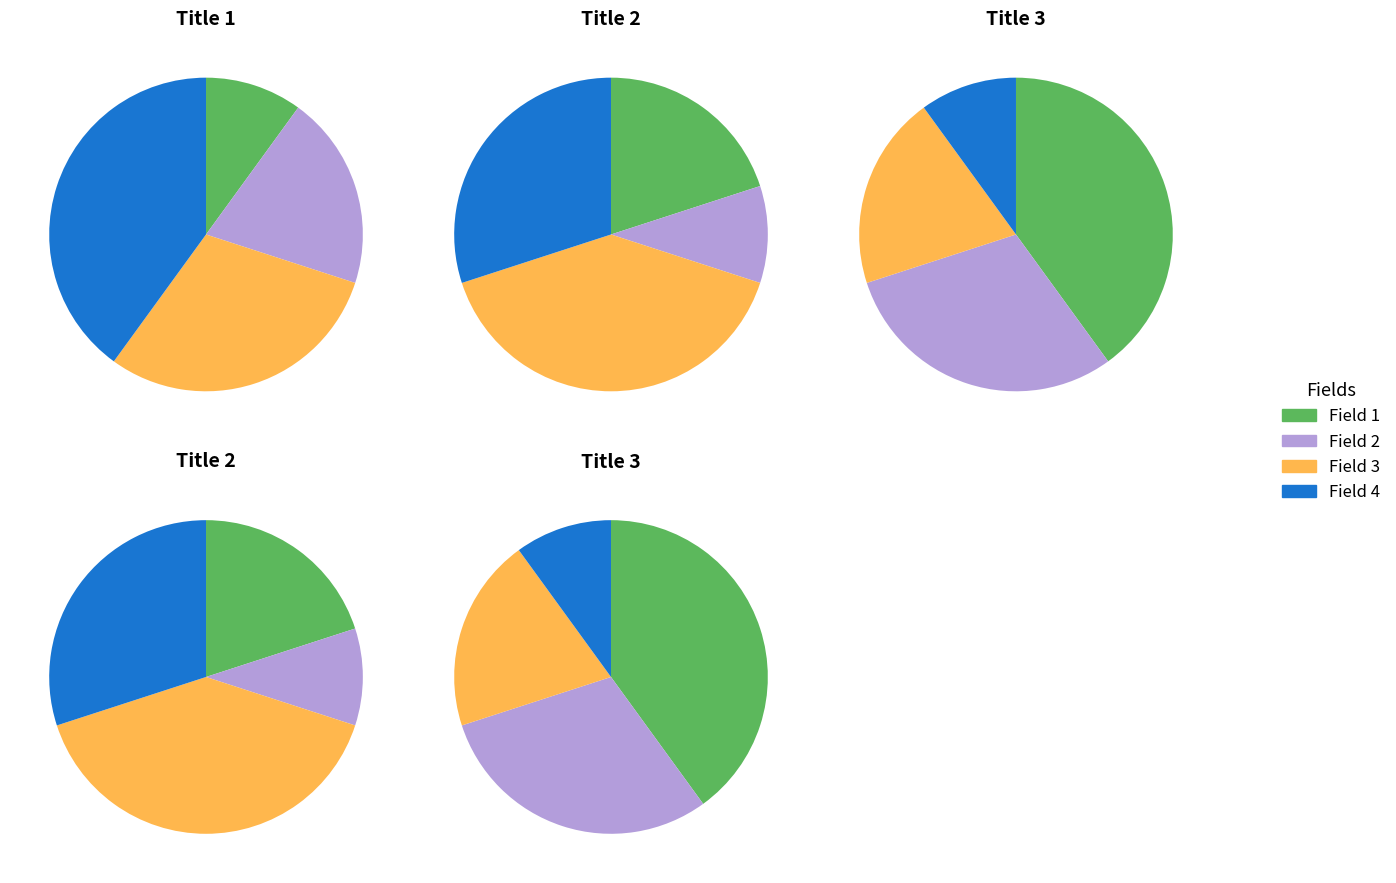

What is the total percentage of Field 4 and Field 2?

60.0%